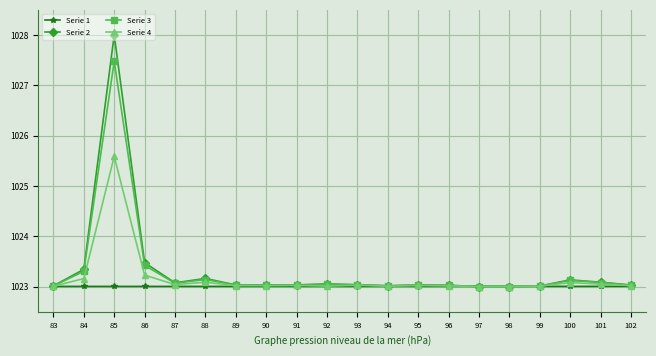

In Serie 2, how many points are lower than both neighbors (excluding endpoints)?

5